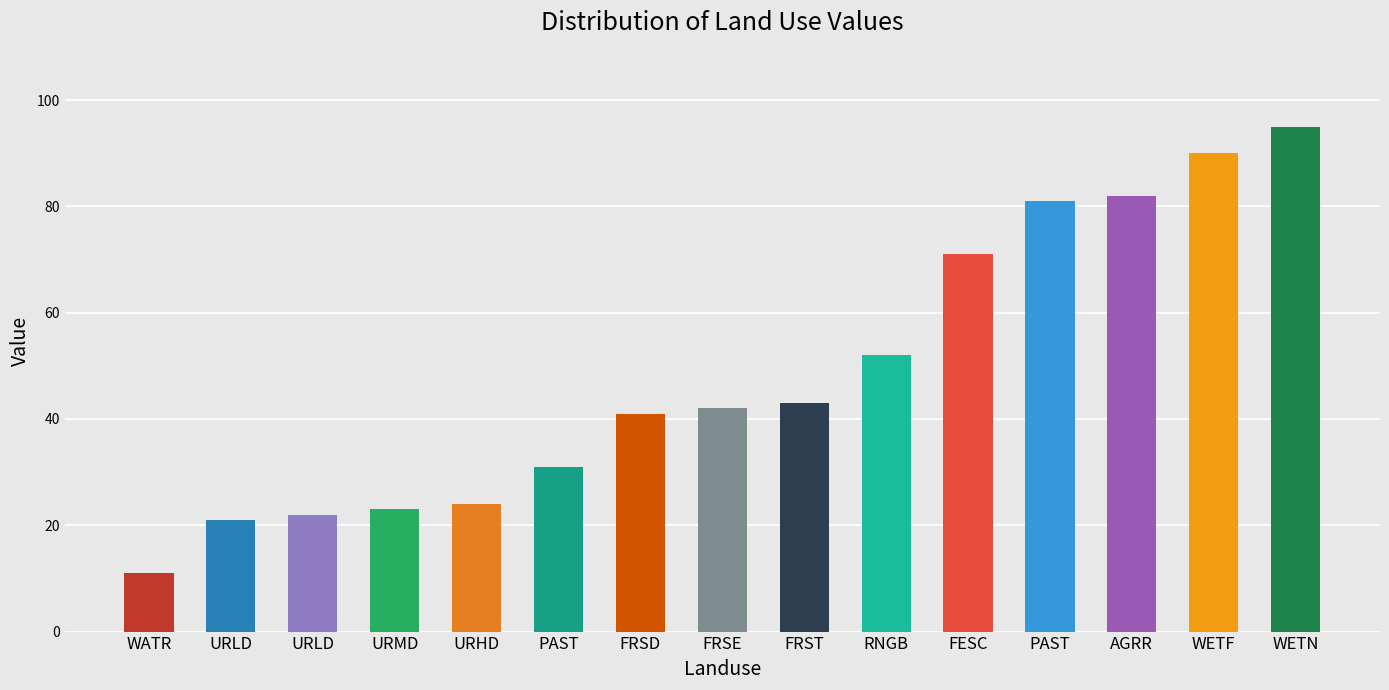

Approximately how many times larger is the value at URLD compared to FESC?

0.3